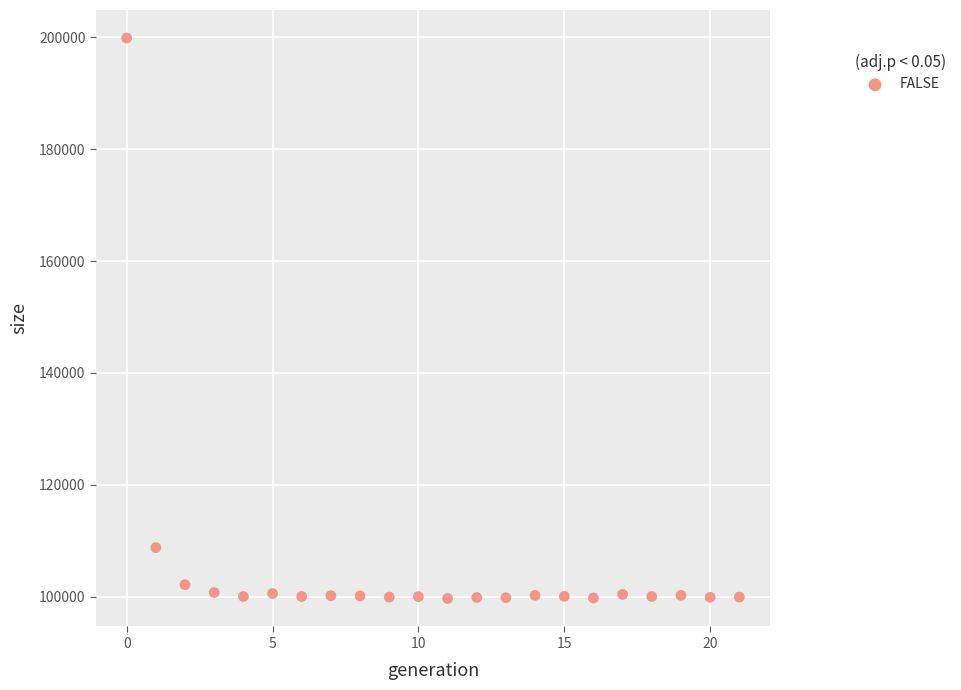

What Y value in the scatter plot is closest to 149775?

108742